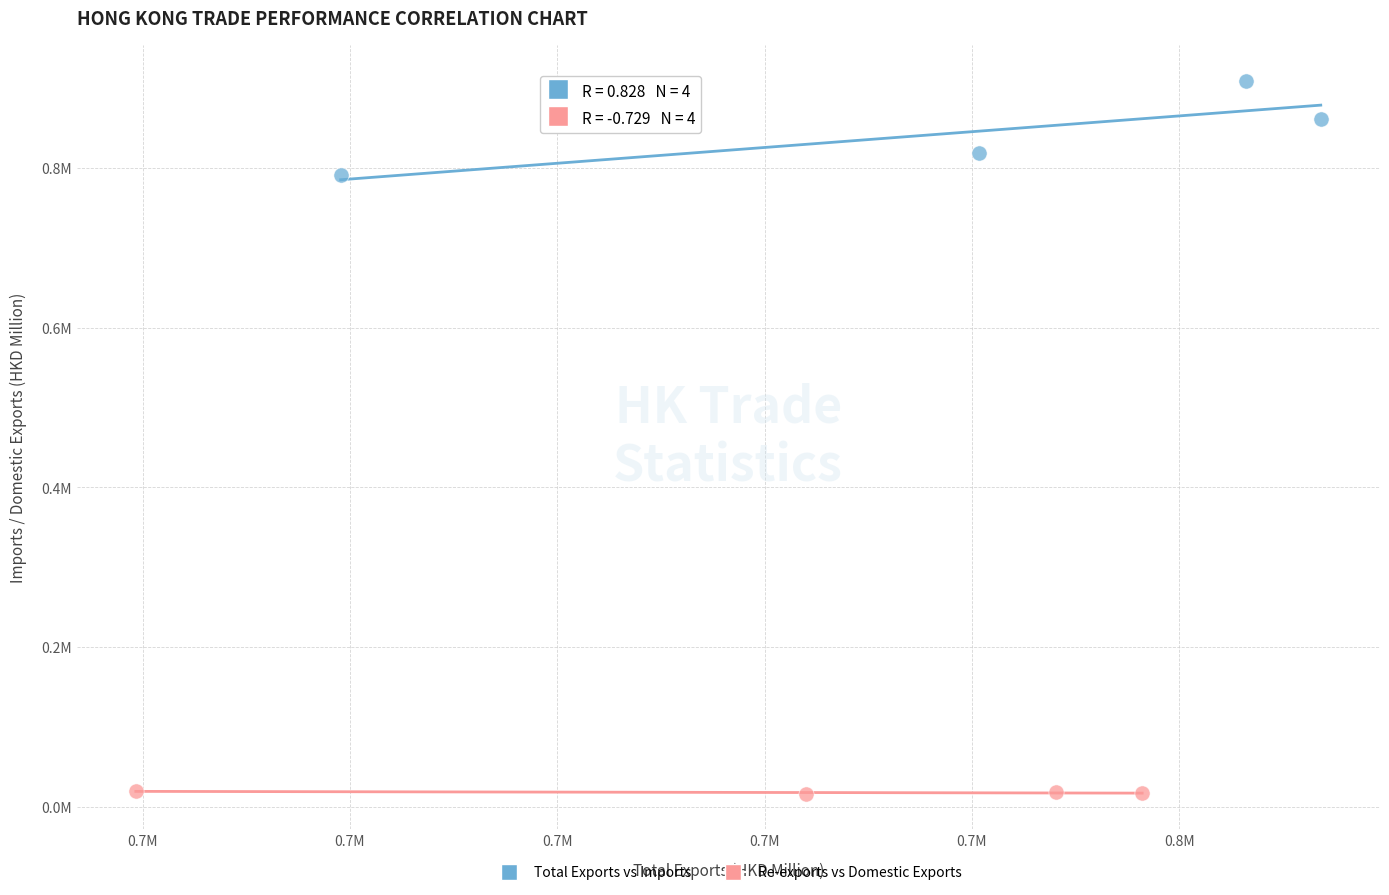

What are all the series names shown in the legend?

Total Exports vs Imports, Re-exports vs Domestic Exports